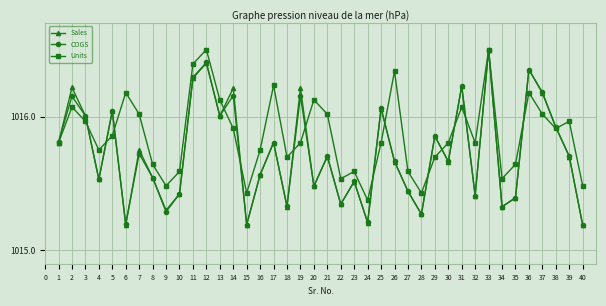

Which series changed the most between 20 and 33?

Sales